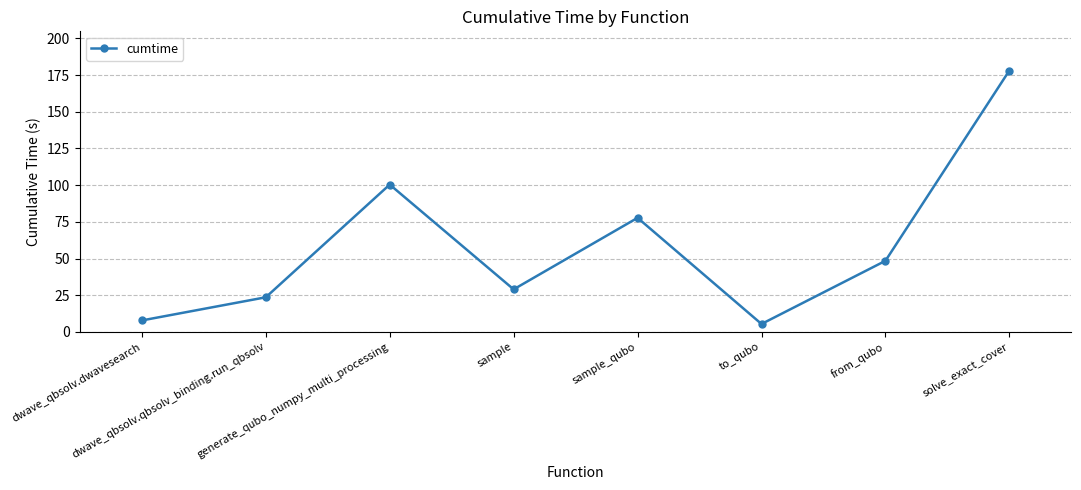

Read the value at sample.

29.0